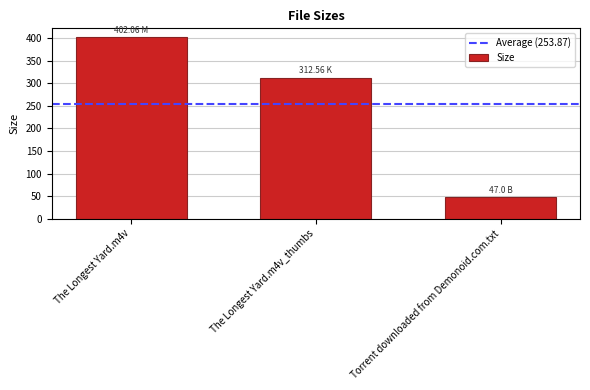

What is the sum of the values at The Longest Yard.m4v and The Longest Yard.m4v_thumbs?

714.6